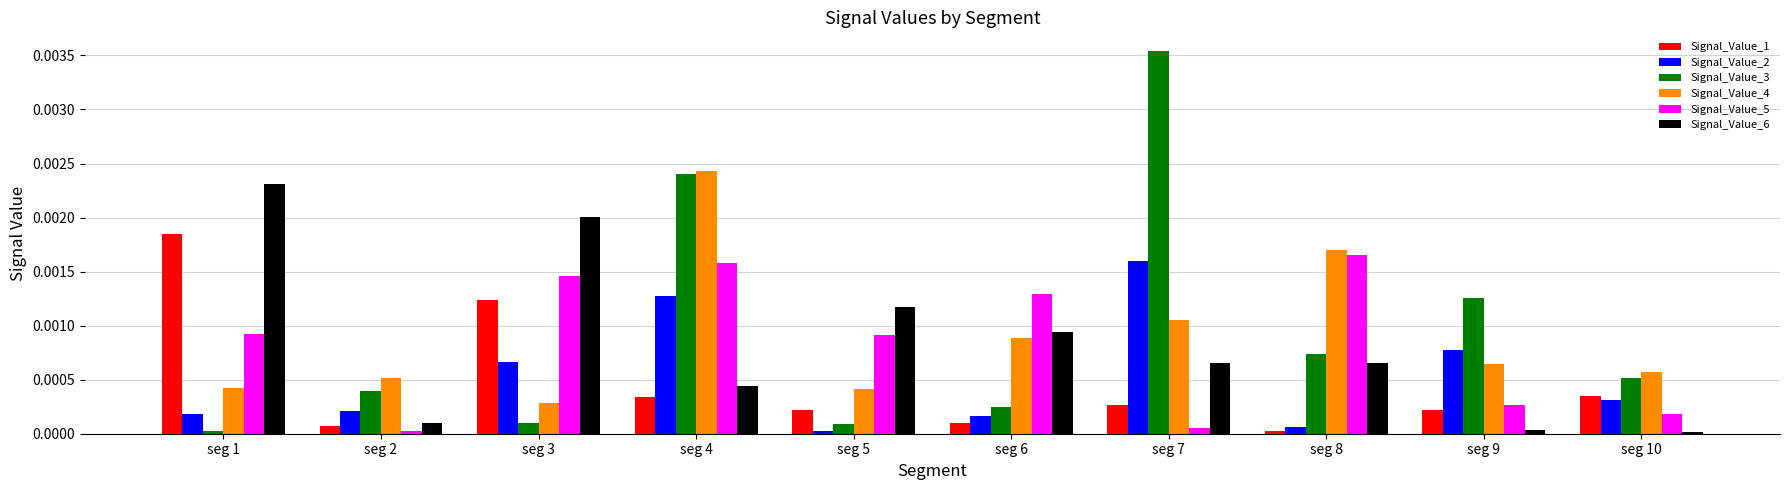

At which category does the chart reach its peak across all series?

seg 7